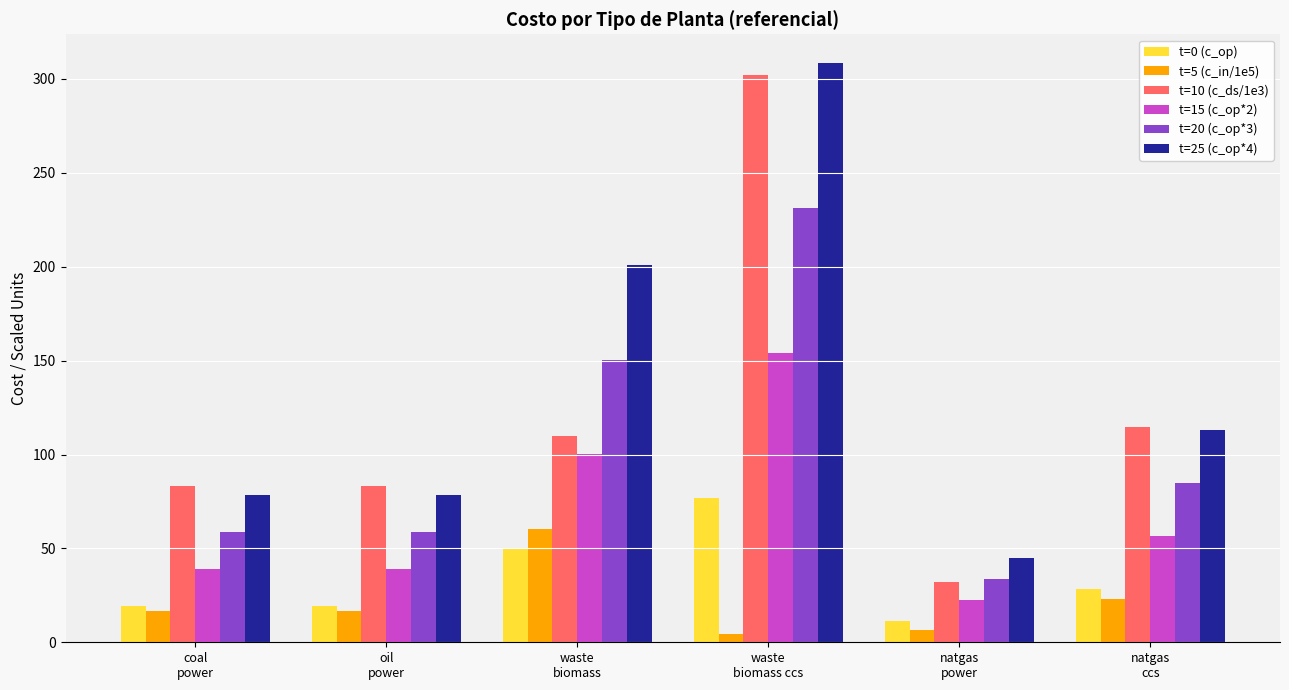

What position from the left is waste
biomass ccs?

4